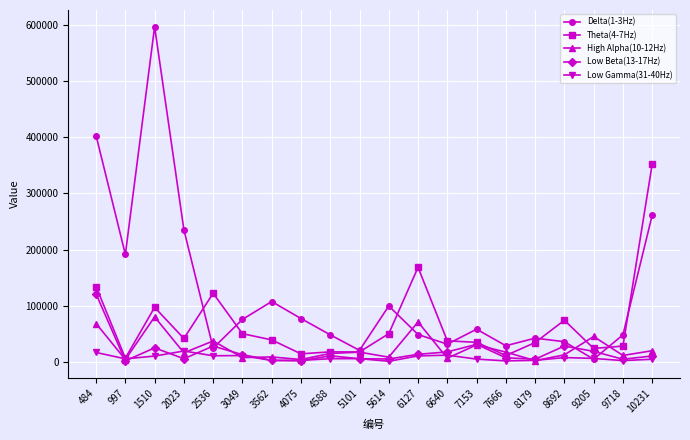

Where is the first local maximum for Delta(1-3Hz)?

1510